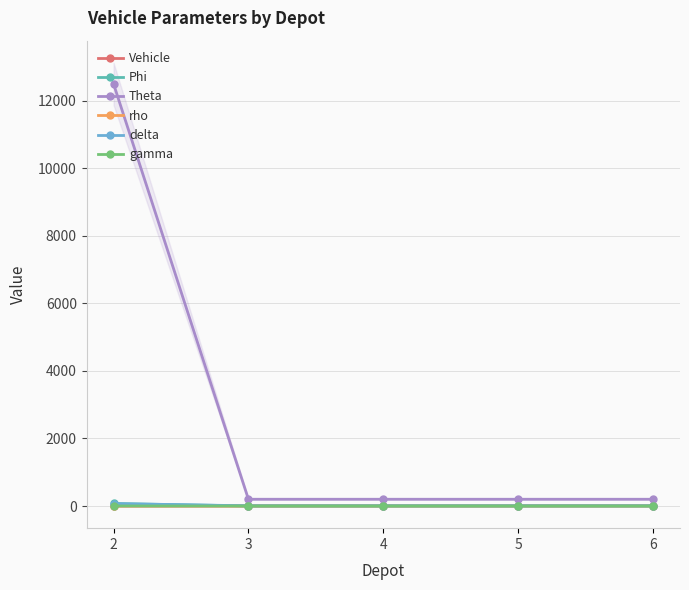

What is the total value across all series at 3?

209.6